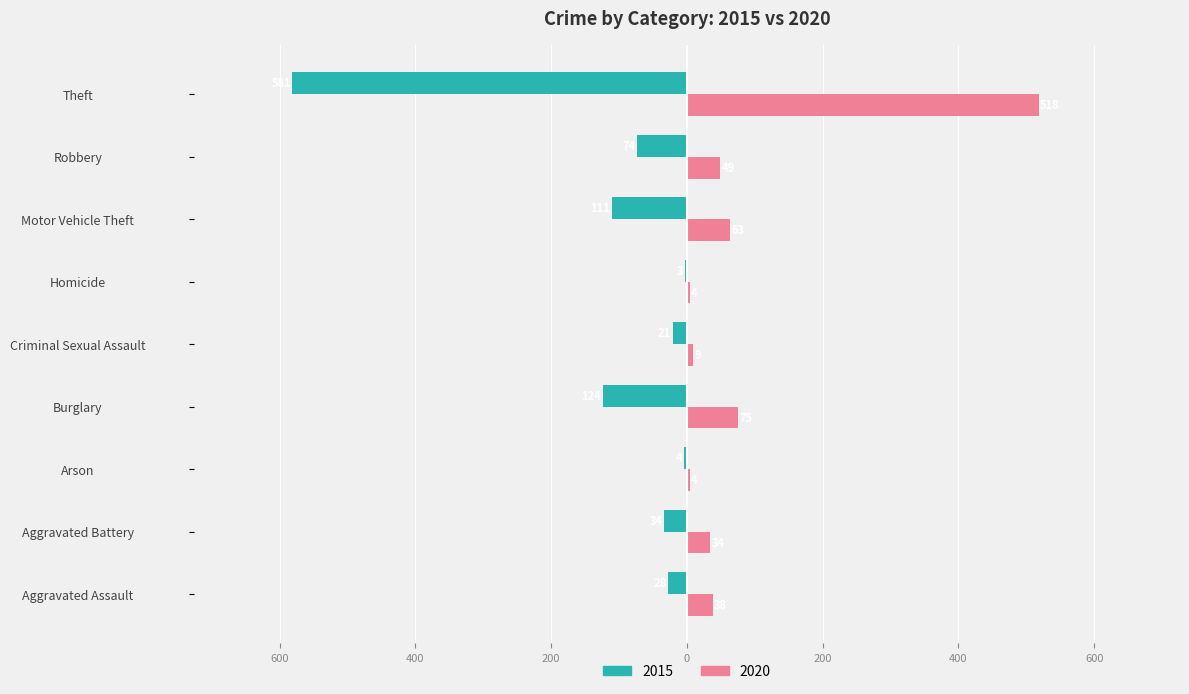

Which series has the largest range (max minus min)?

2015